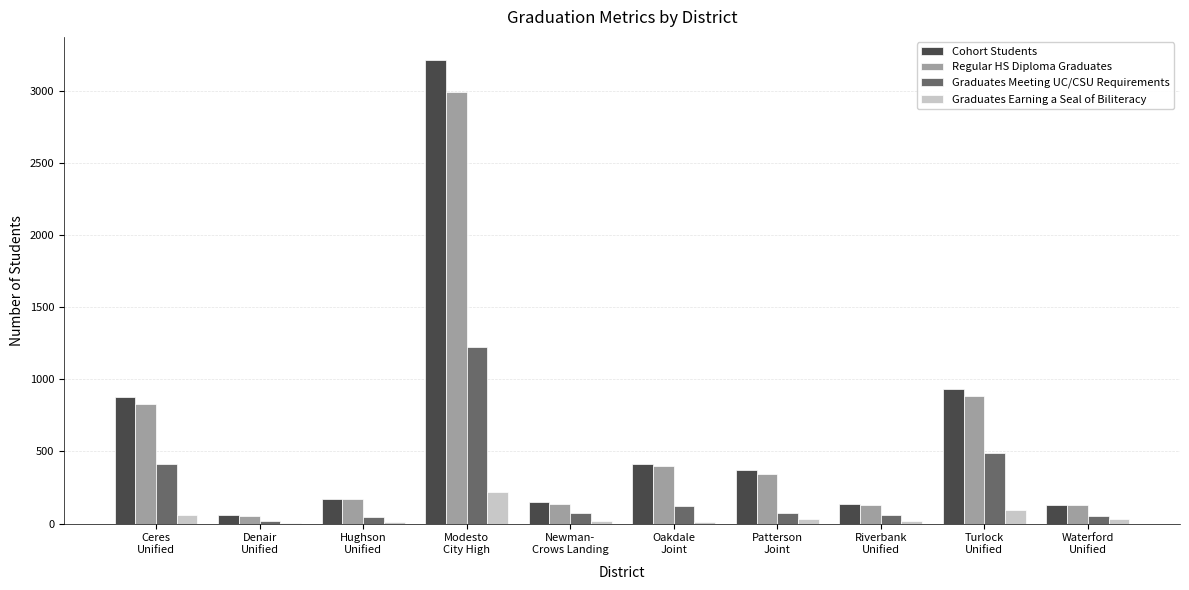

Are the bars horizontal?

No